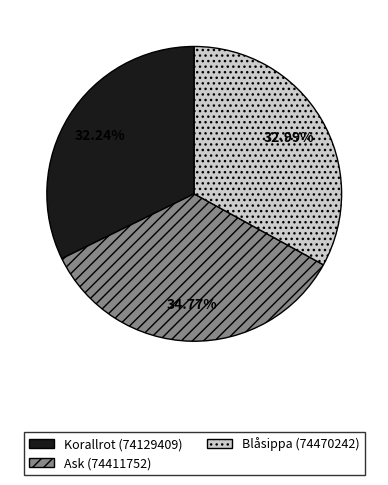

How many slices are in this pie chart?

3